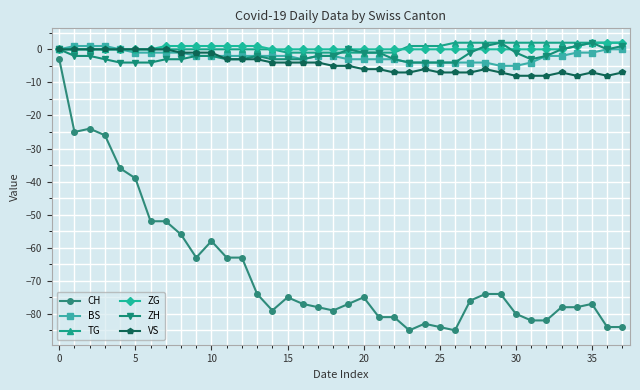

True or false: CH and ZG intersect in this chart.

False